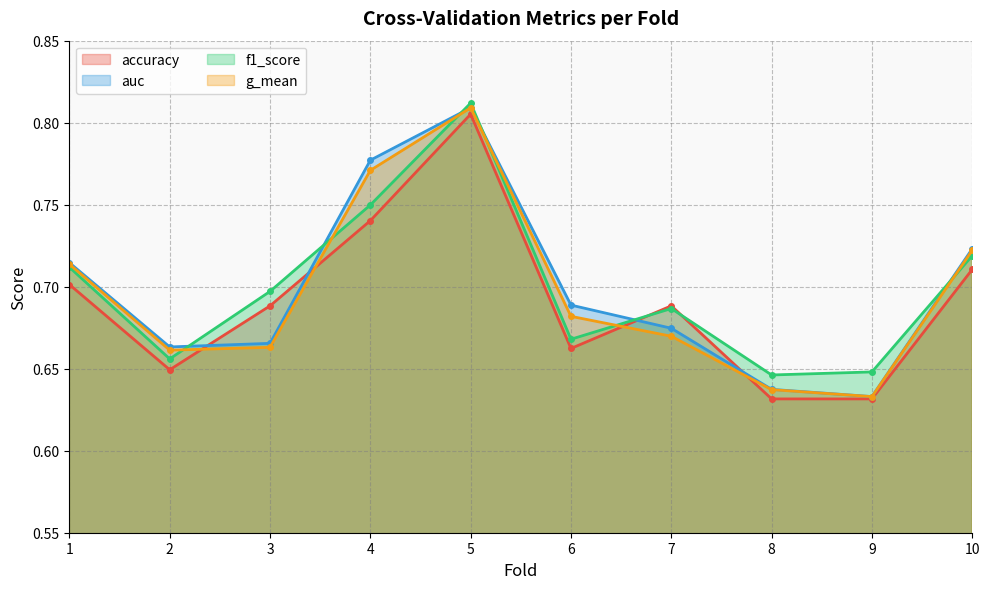

True or false: auc has more than 0 points higher than both neighbors.

True